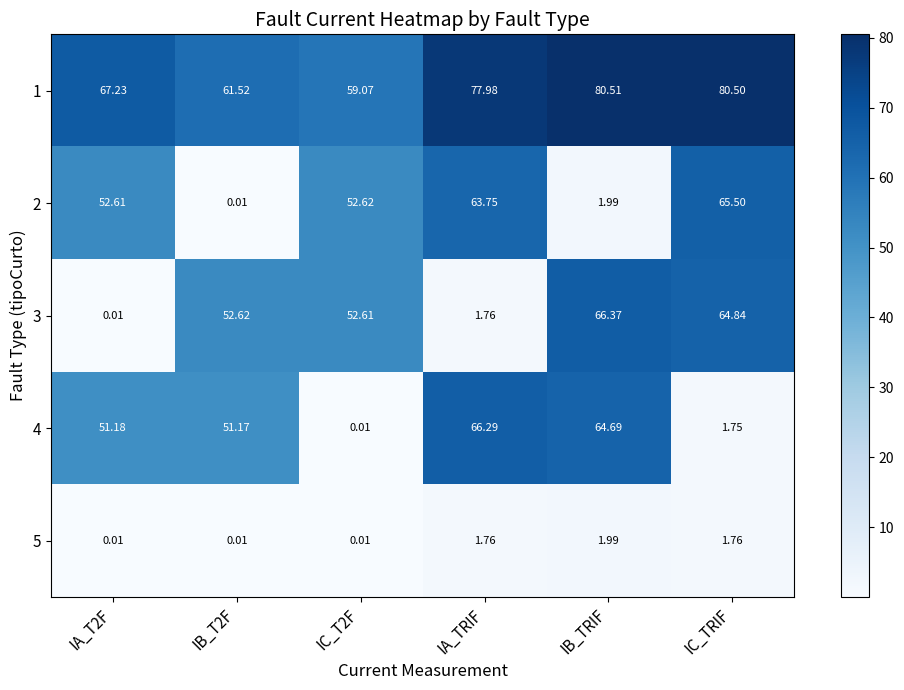

Is the value of 4 at IB_T2F greater than the value of 5 at IA_TRIF?

Yes